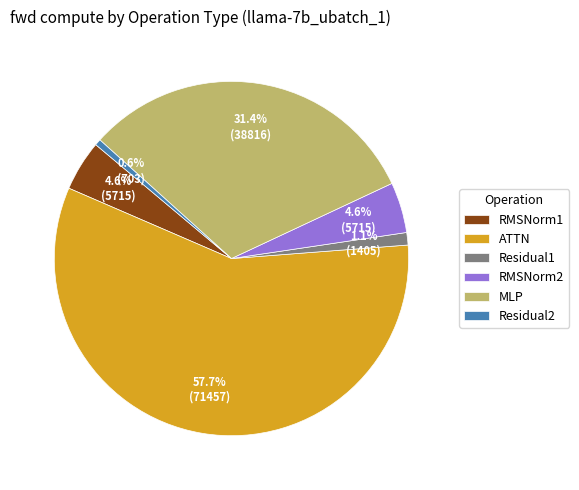

The MLP slice represents 31% of the pie. True or false?

True